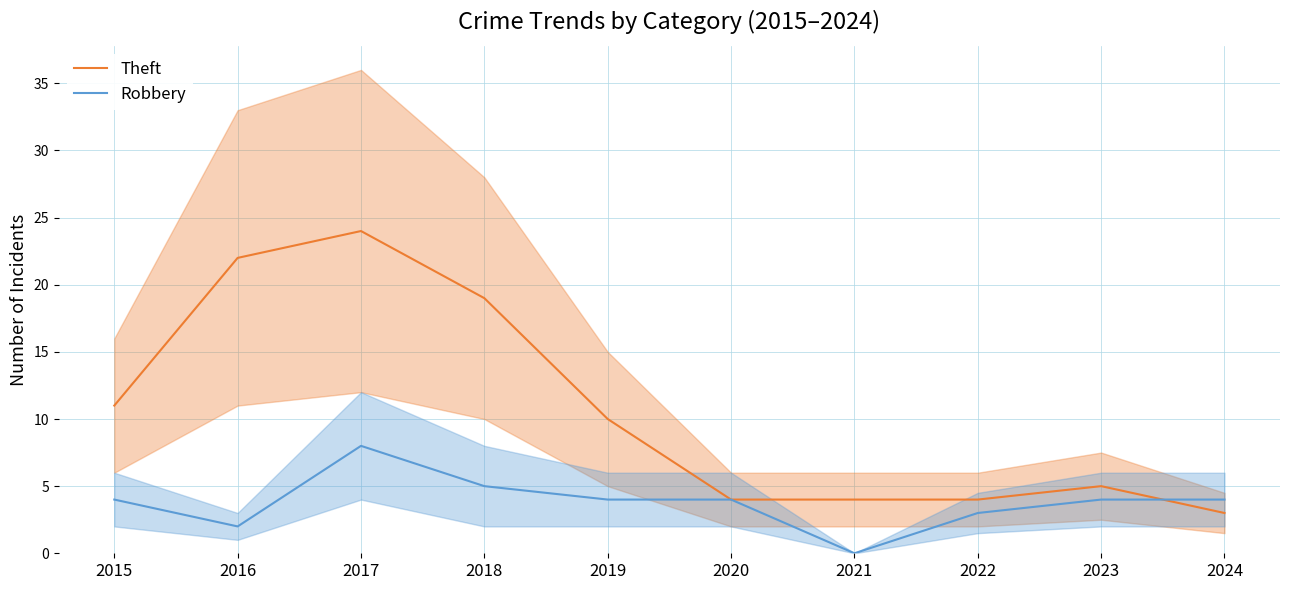

Rank the series at 2015 from lowest to highest value.

Robbery, Theft